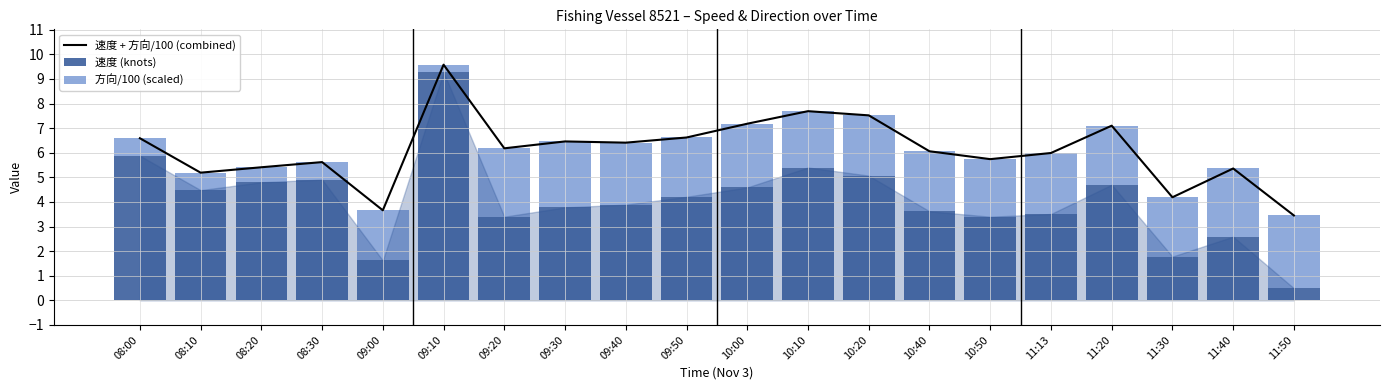

What value does the 方向/100 (scaled) series have at 11:50?

3.0